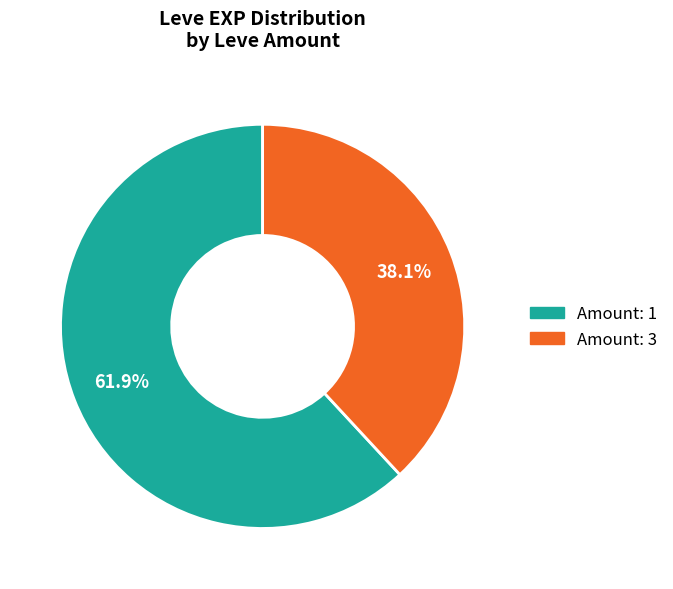

Is there a majority slice in this chart?

Yes